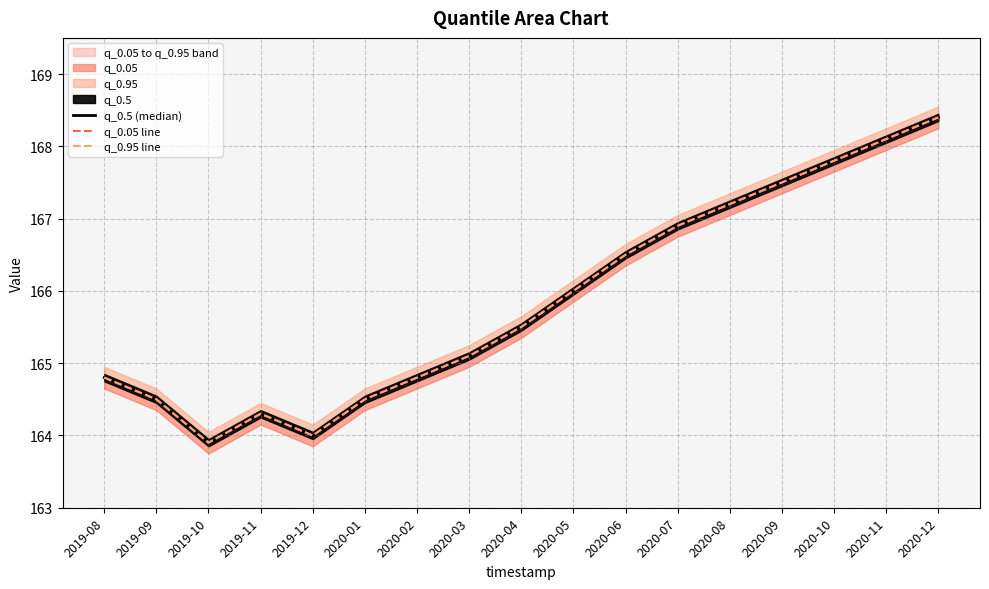

Where does the q_0.05 line series first go above 165?

2020-03